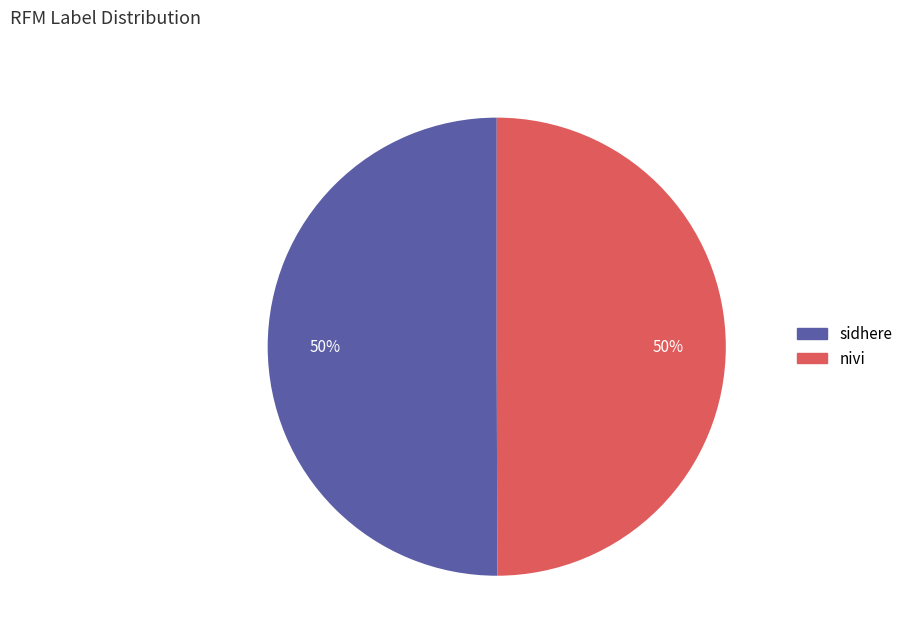

What percentage is the sidhere slice, to the nearest percent?

50%